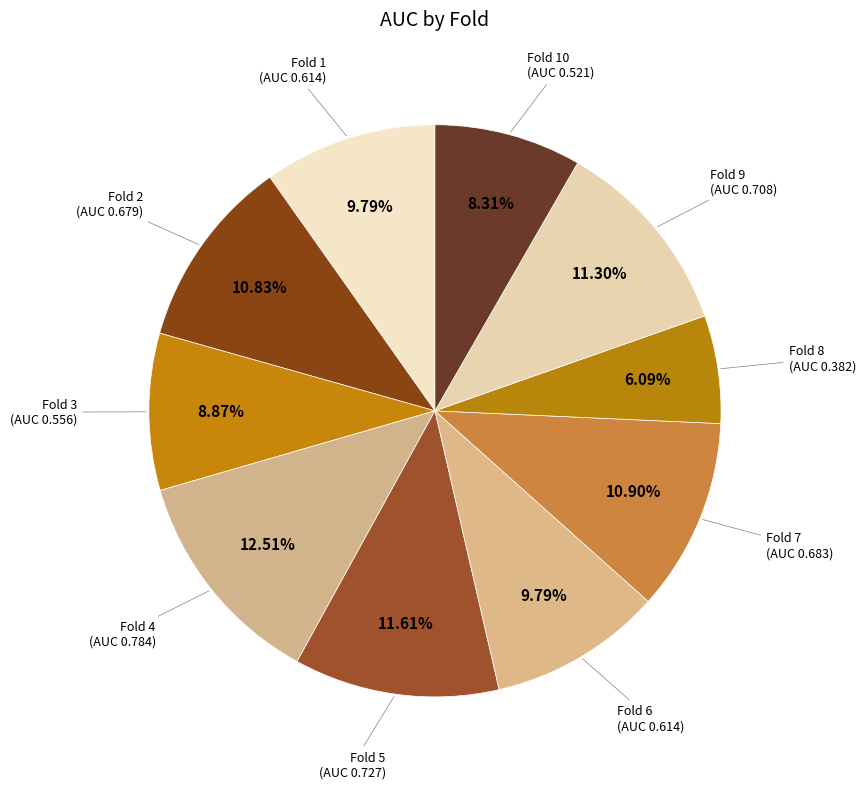

How many segments does this pie chart have?

10